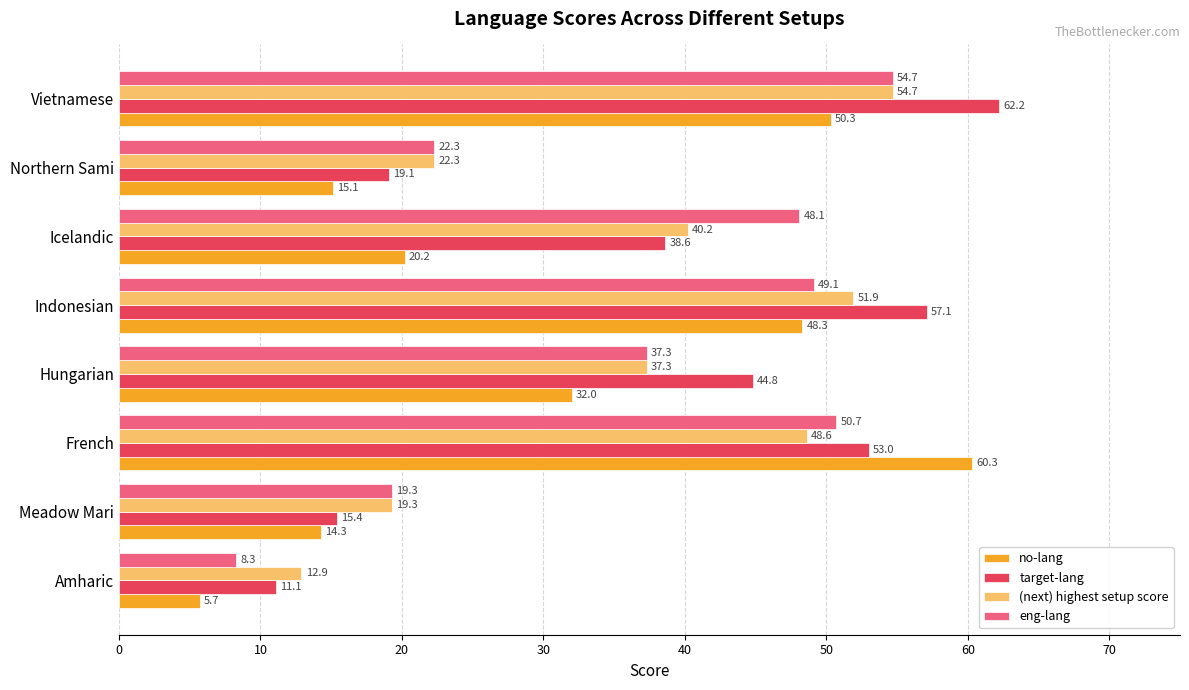

What is the total value across all series at Amharic?

38.0